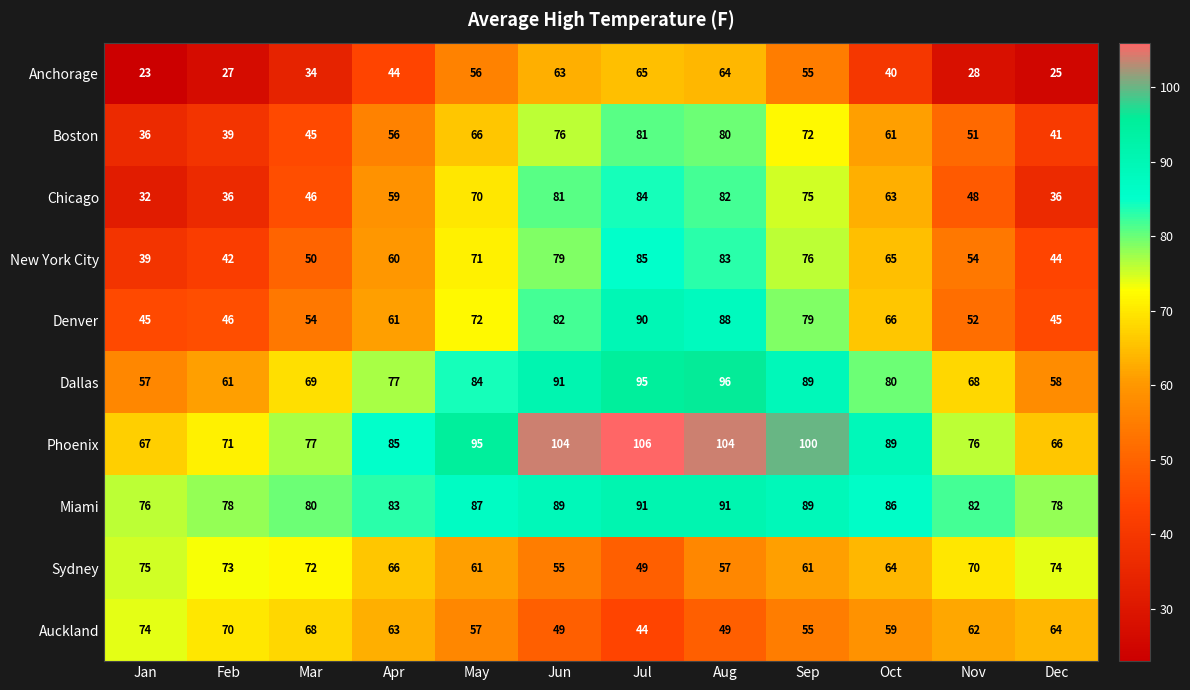

What is the difference between the maximum and second lowest values in the Sydney series?

20